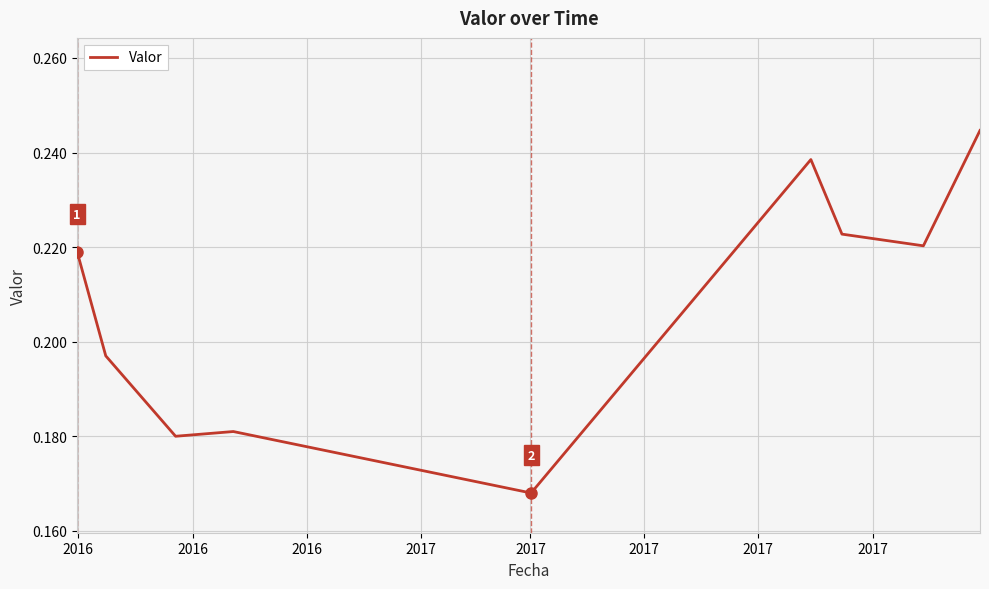

How many lines are shown in the chart?

1